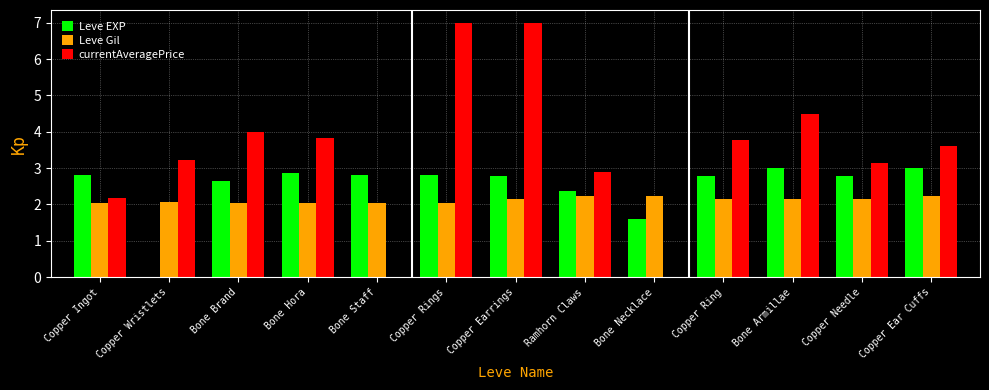

How many groups of bars are there?

13